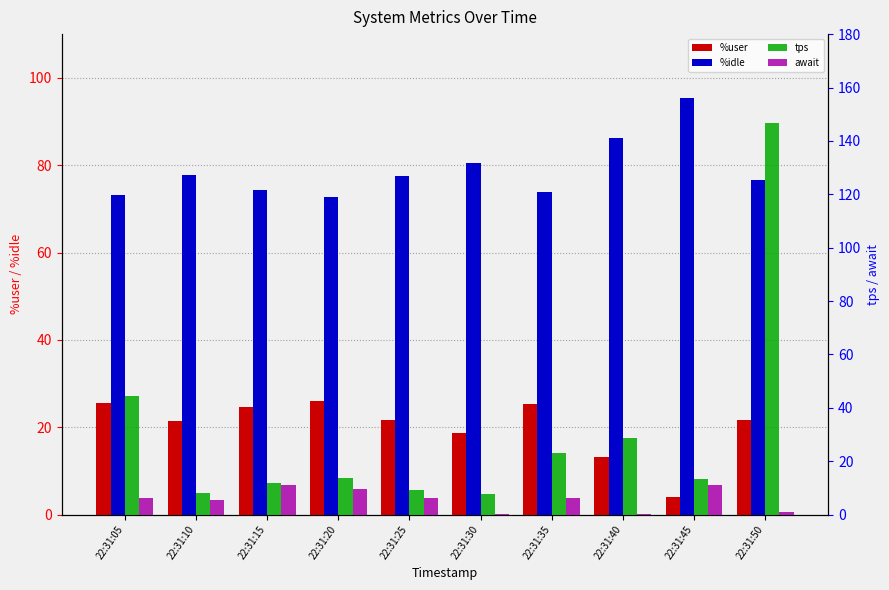

Which series changed the most between 22:31:35 and 22:31:40?

%idle